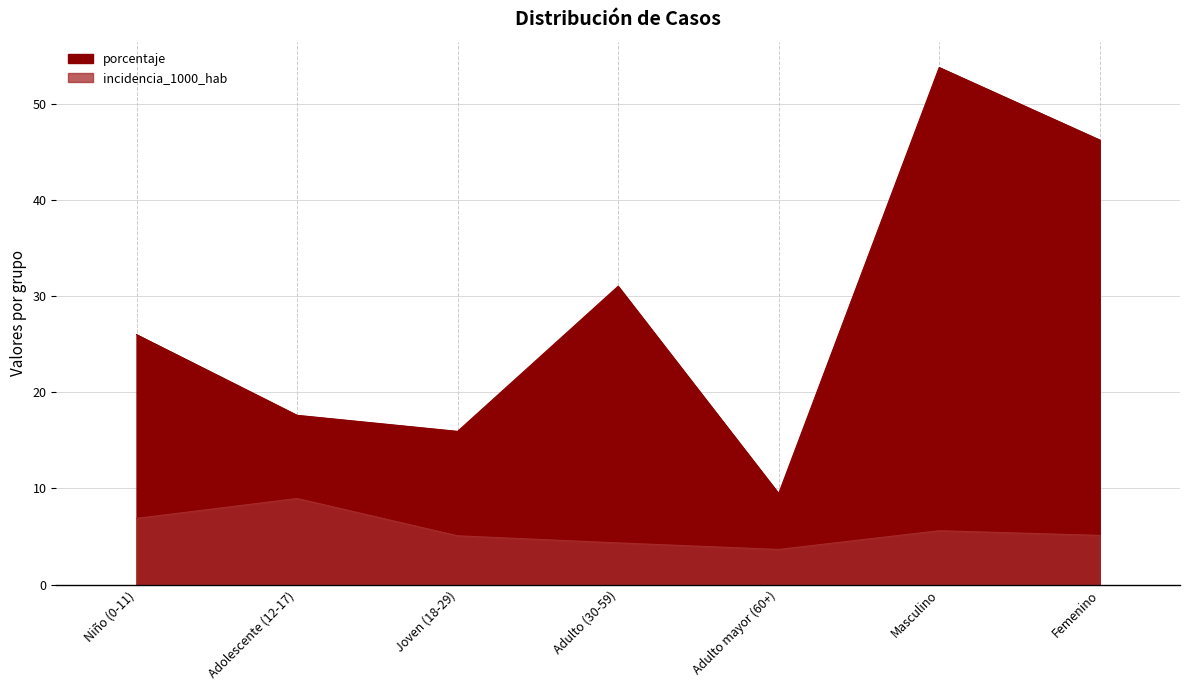

Is it true that porcentaje equals 5.7 at Joven (18-29)?

False